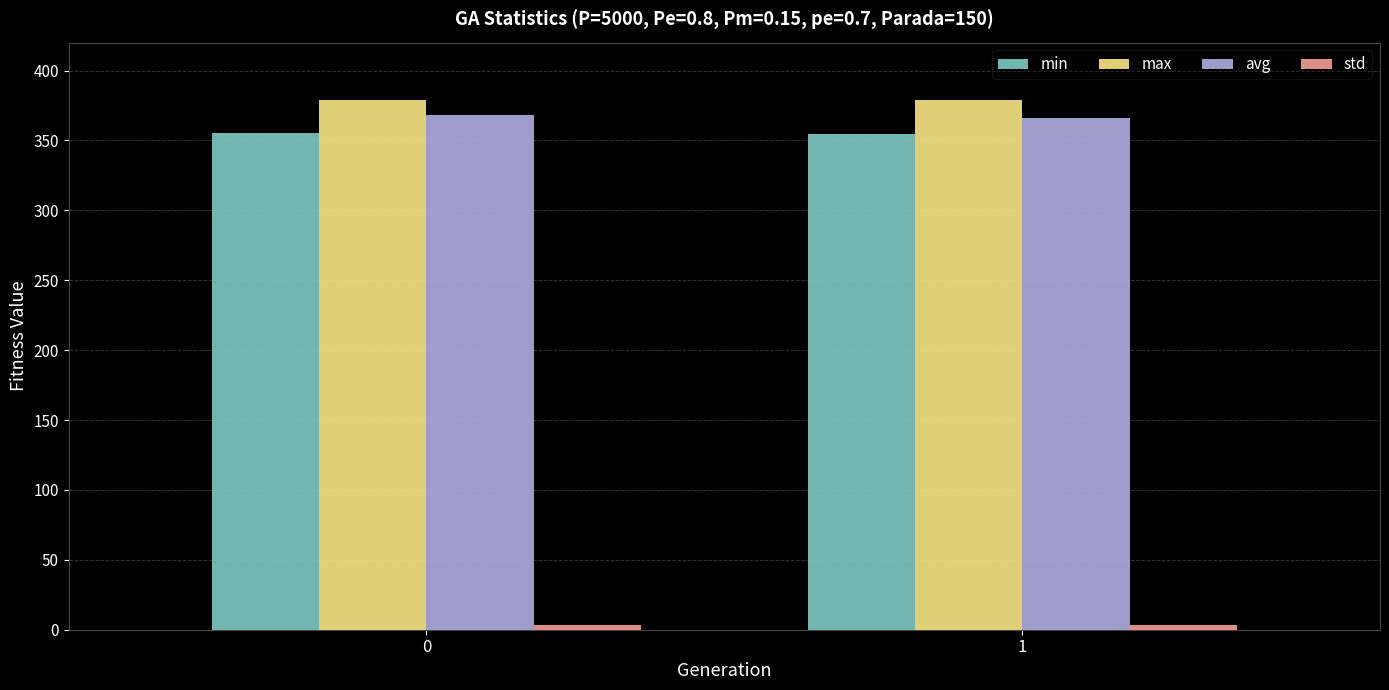

The value of max at 0 is 379.2. True or false?

True